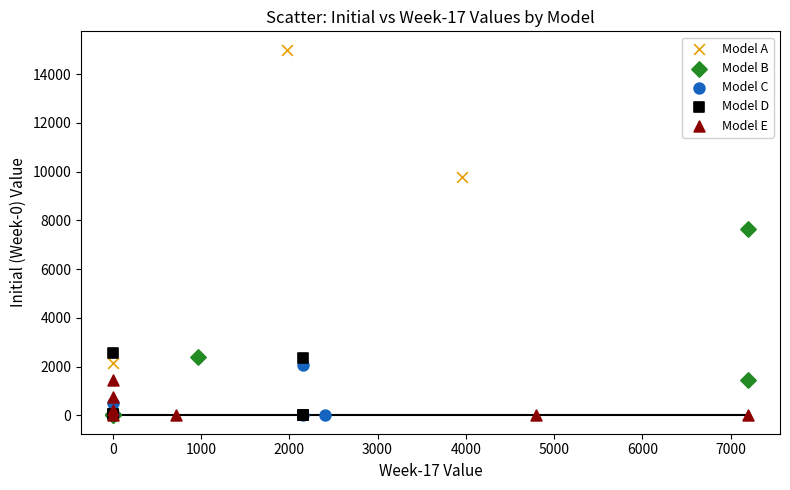

Which series reaches the maximum Y coordinate?

Model A